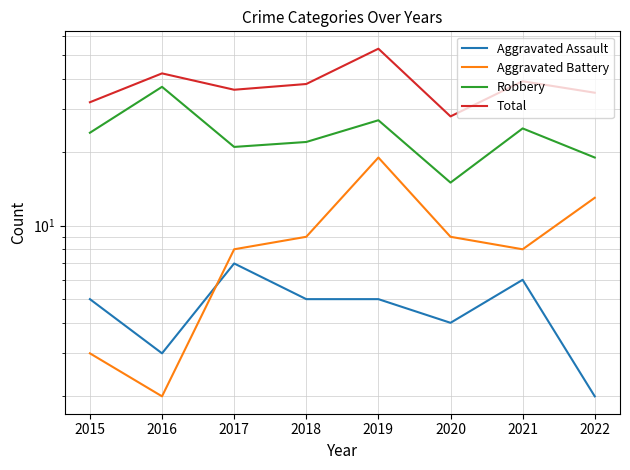

True or false: Aggravated Battery and Robbery intersect in this chart.

False